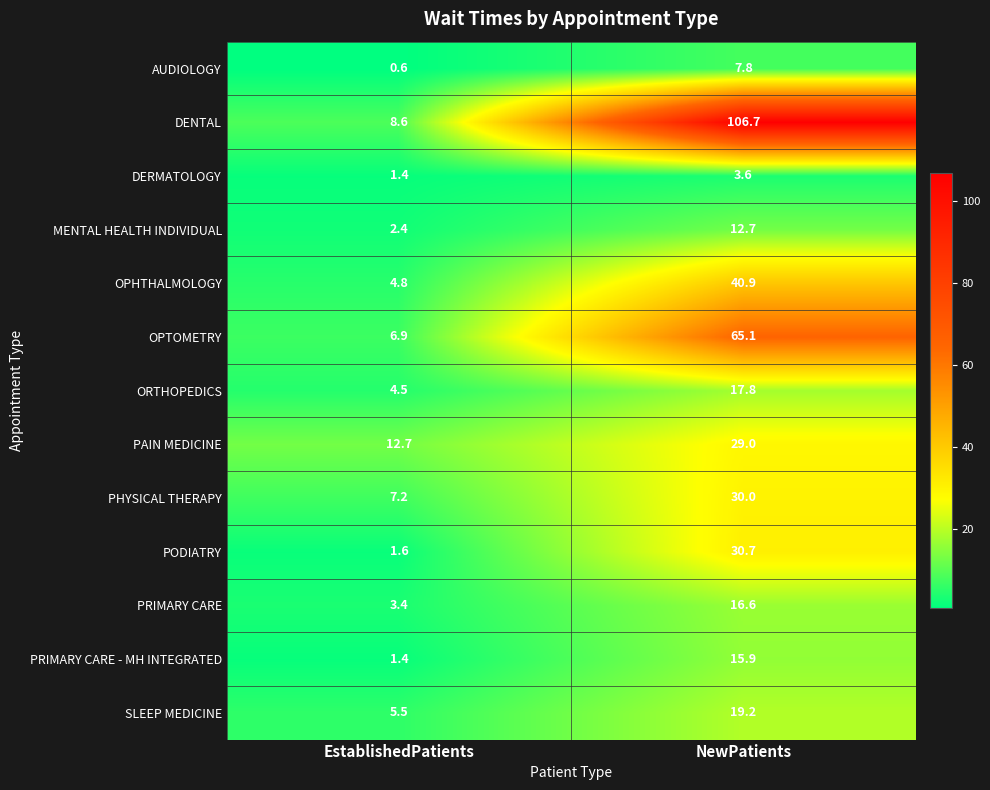

The PRIMARY CARE series shows 11.5 at NewPatients. True or false?

False